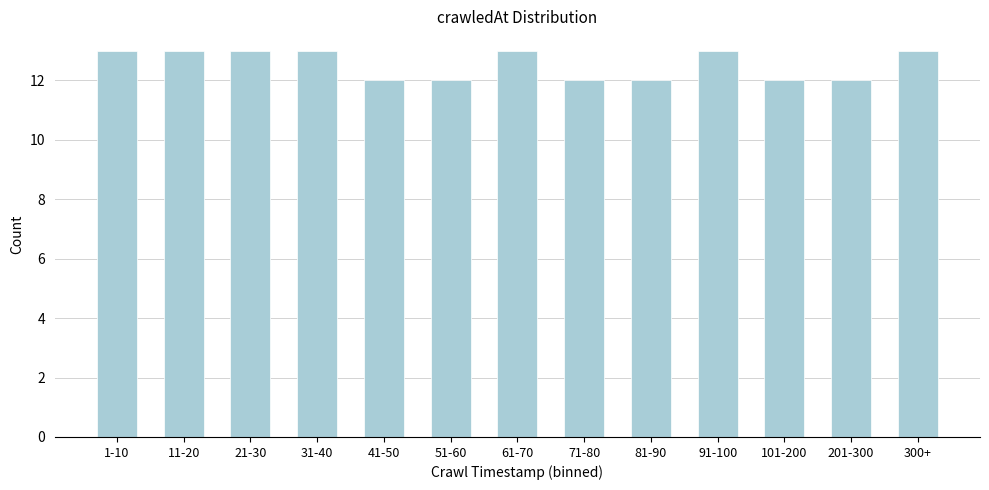

Reading left to right, what are all the values shown in this chart?

1-10=13	11-20=13	21-30=13	31-40=13	41-50=12	51-60=12	61-70=13	71-80=12	81-90=12	91-100=13	101-200=12	201-300=12	300+=13